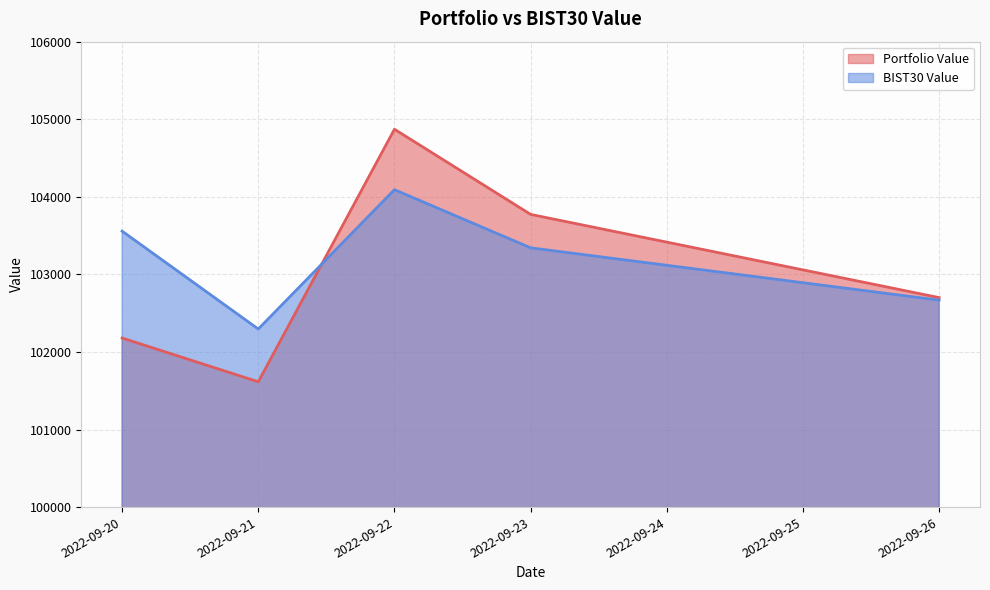

At which category is the sum across all series the highest?

2022-09-22